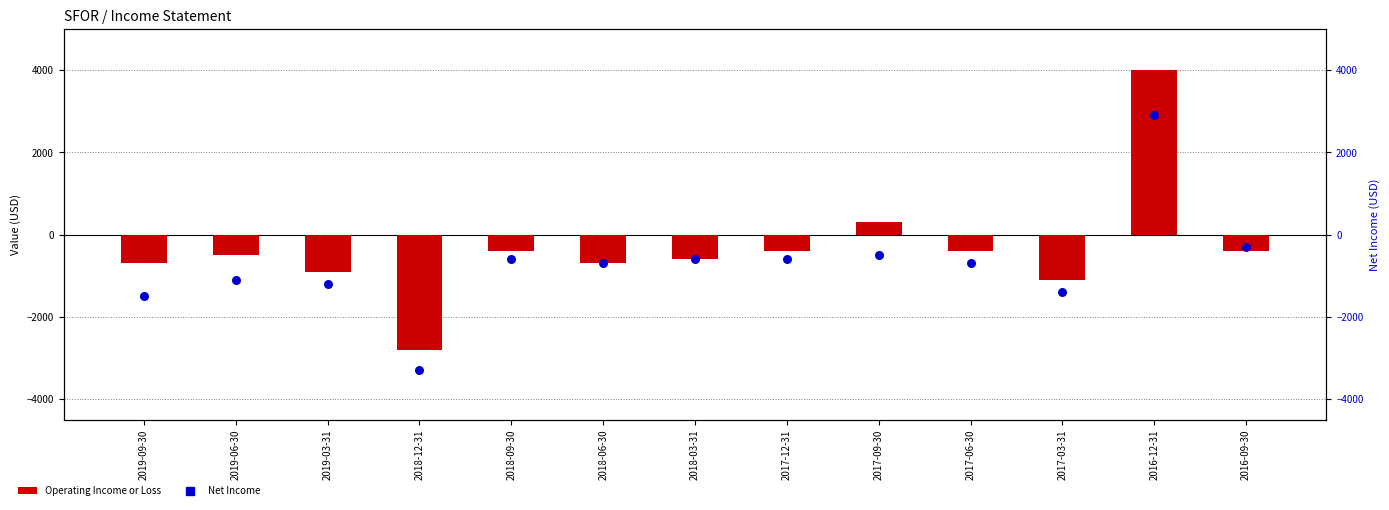

What are all the series names shown in the legend?

Operating Income or Loss, Net Income